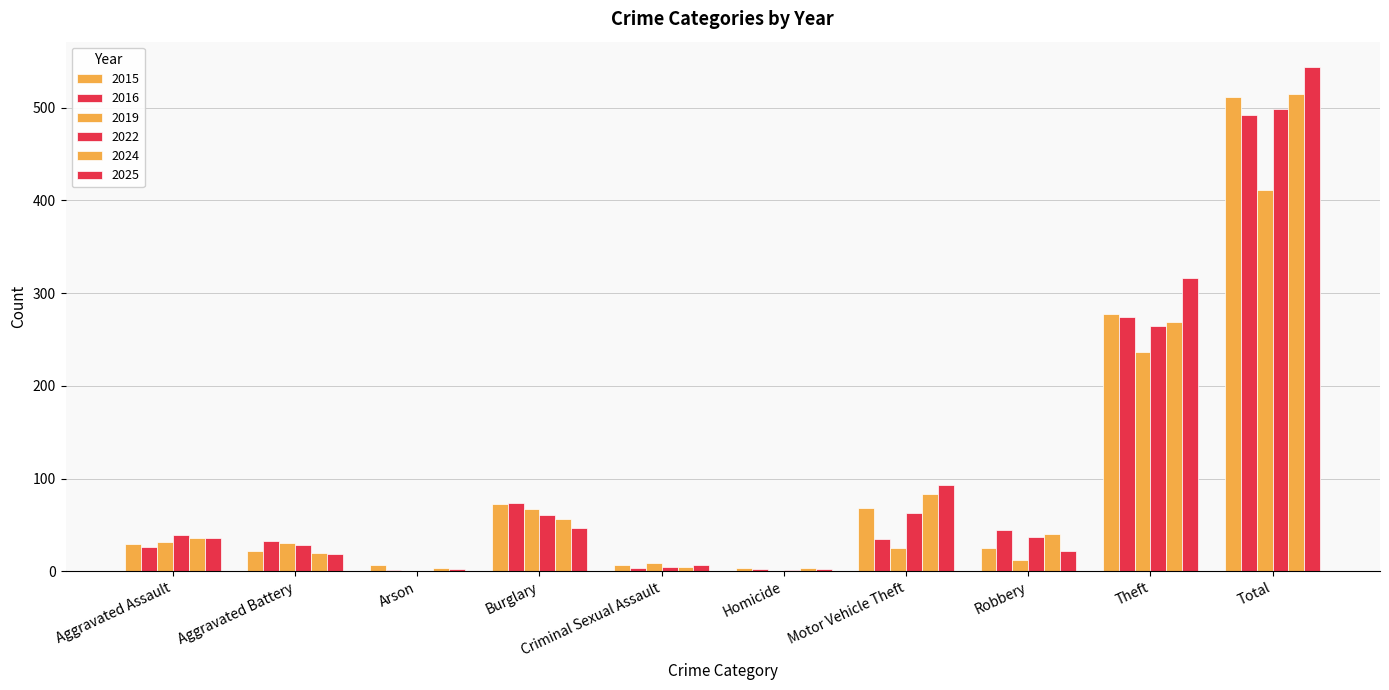

Does the chart contain stacked bars?

No